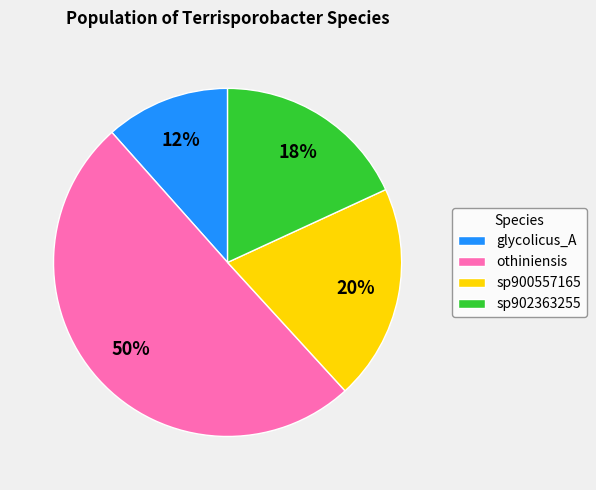

The sp902363255 slice represents 18% of the pie. True or false?

True